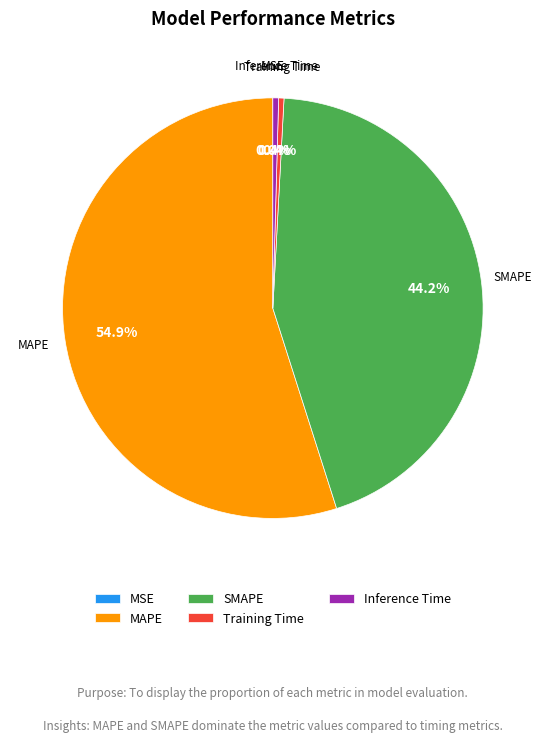

Is there any slice that represents more than half of the pie?

Yes